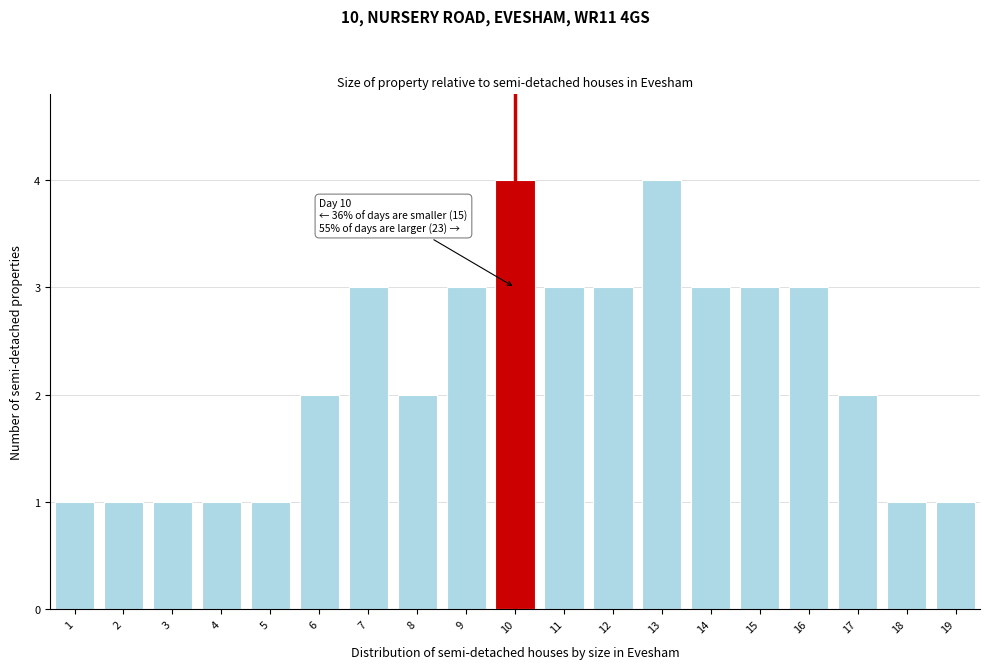

Reading left to right, transcribe all the data shown in this chart.

1	1	1	1	1	2	3	2	3	4	3	3	4	3	3	3	2	1	1